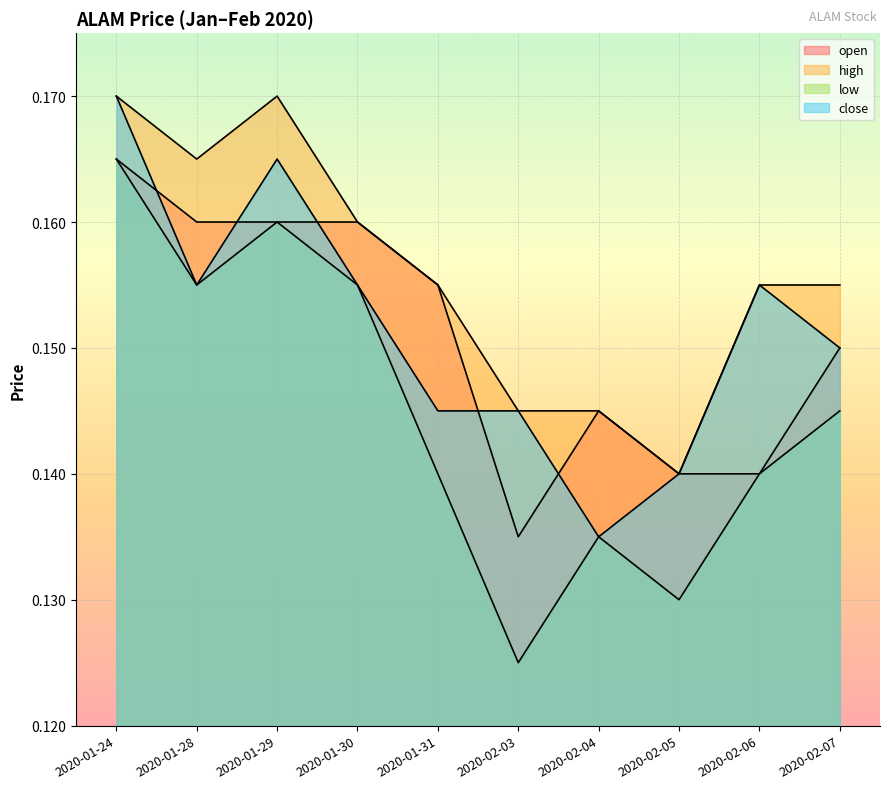

What is the value of the close point at the 10th from the left?

0.1